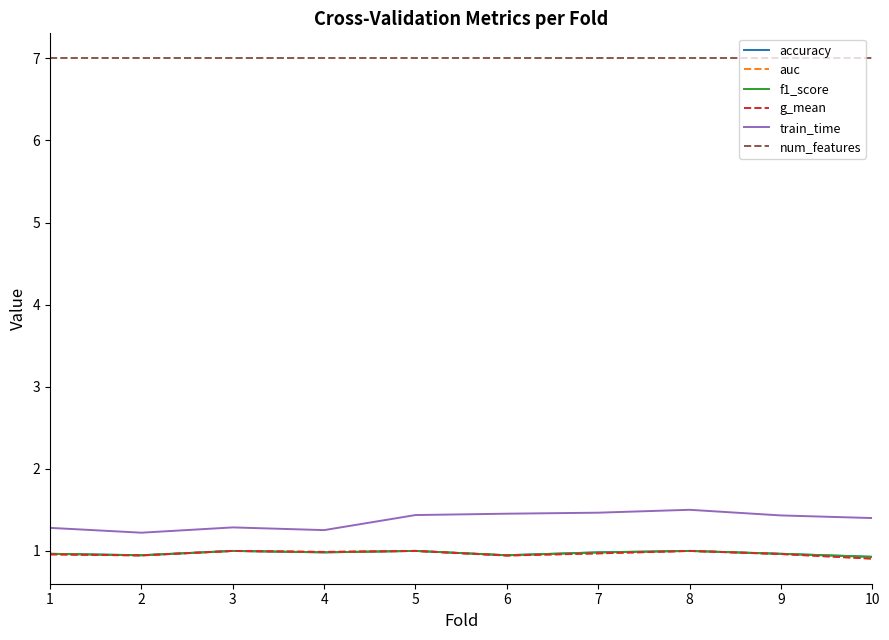

How many distinct data groups are displayed?

6